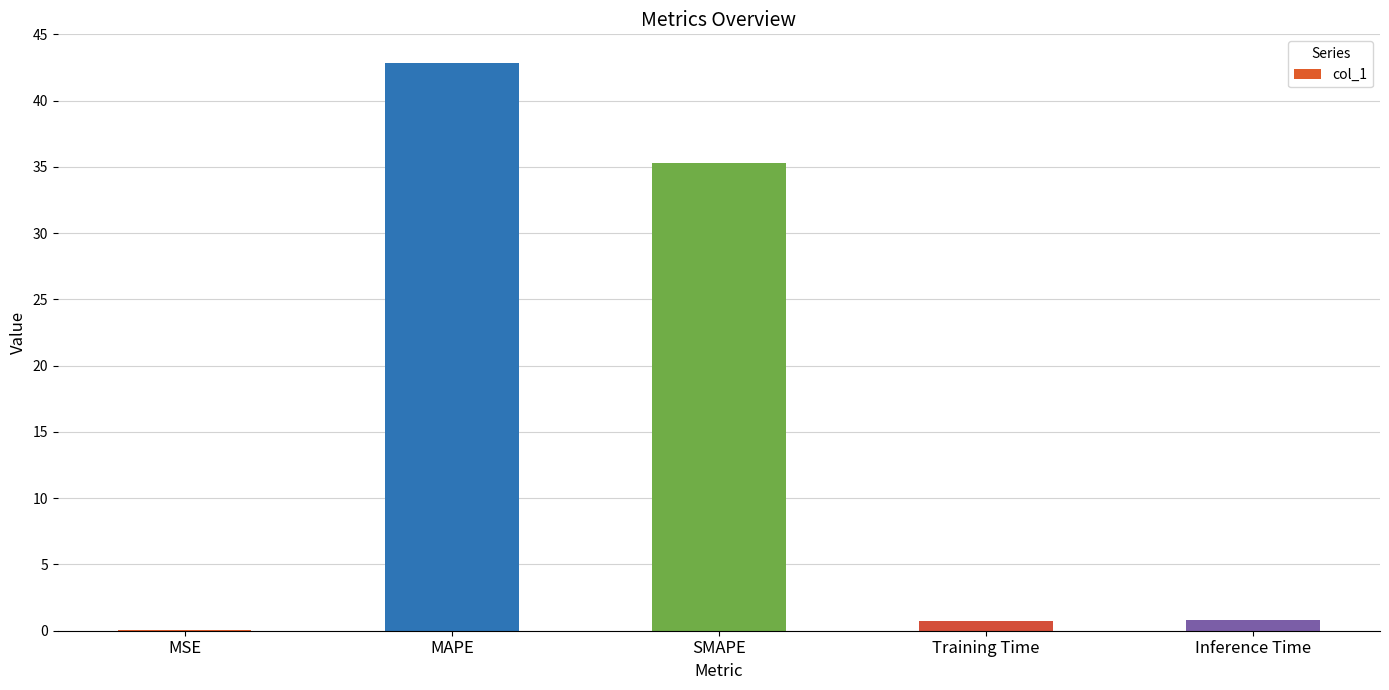

What value does the data have at Inference Time?

0.8